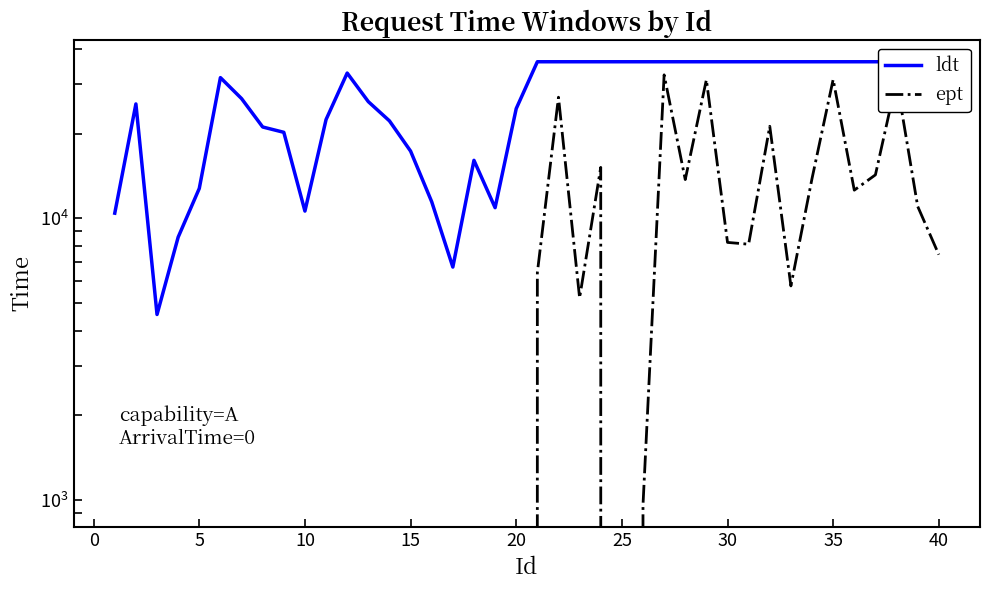

What is the difference between the second highest and minimum values in the ldt series?

31440